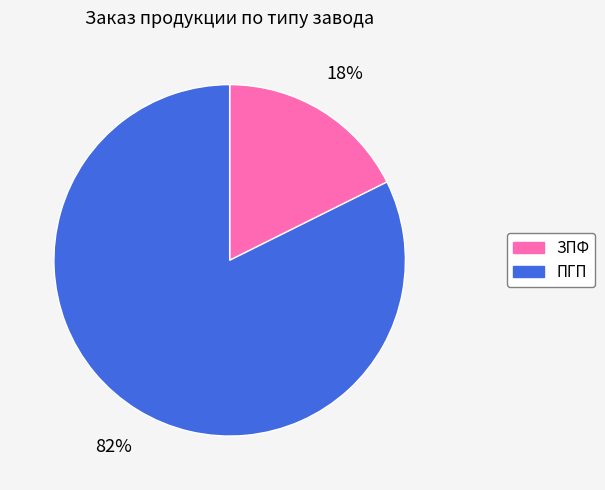

Does ЗПФ account for over 50% of the chart?

No